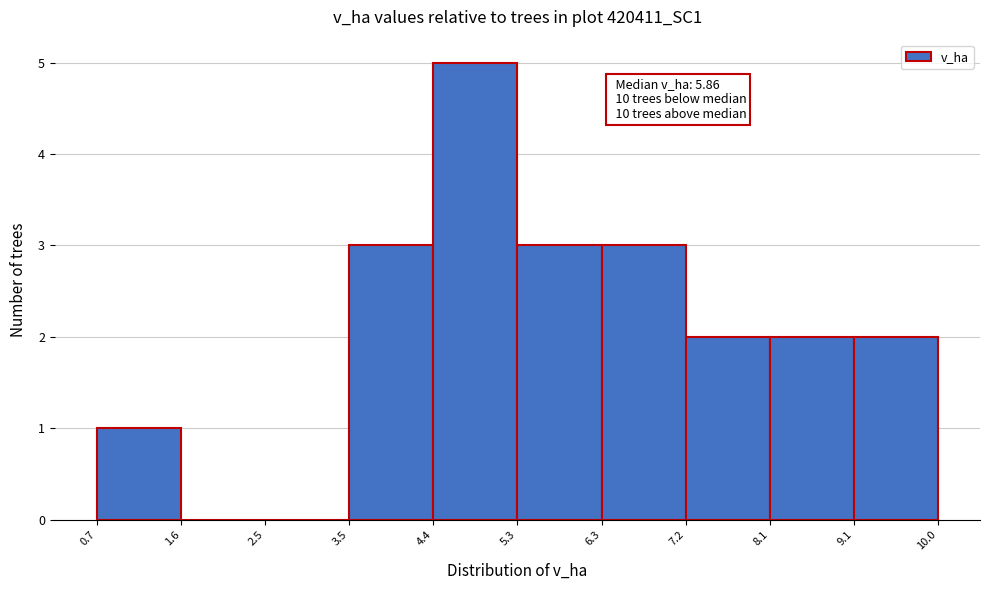

Over which range of the x-axis is the bar tallest?

4.4 to 5.3